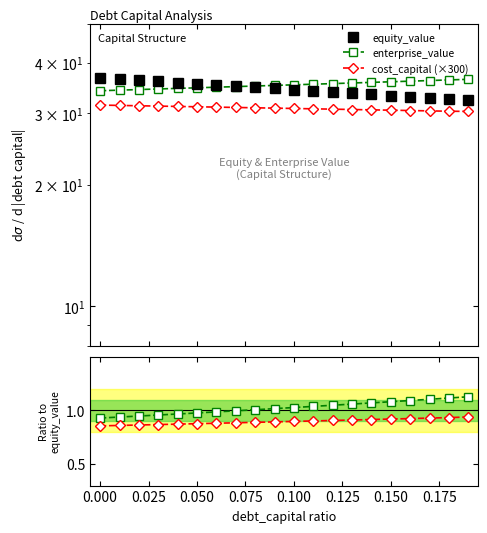

How many data points does each series have?

20